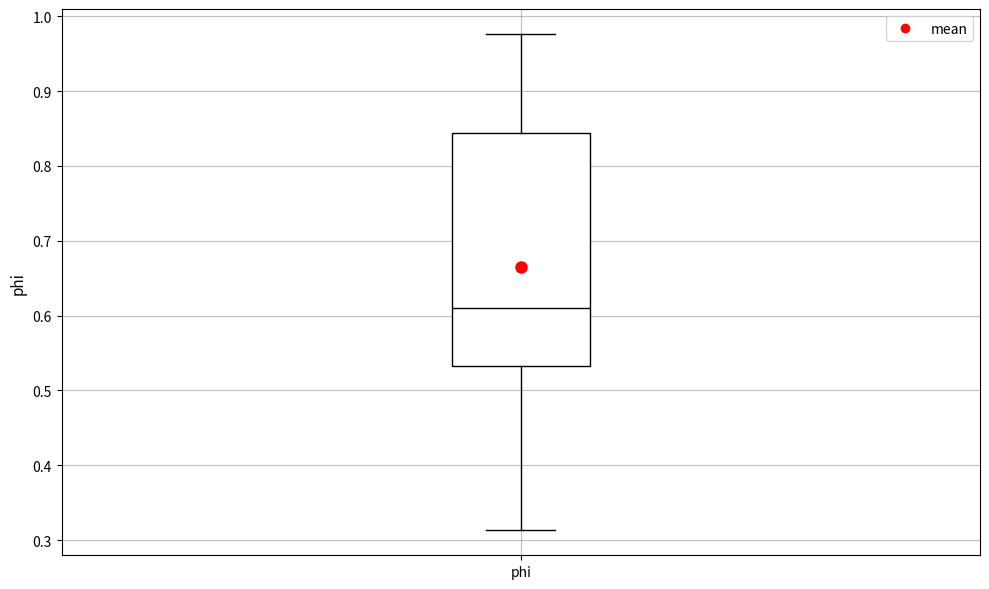

Where does the lower whisker of the box for phi end on the y-axis? The values are not printed on the chart, so give them approximately, as read against the axis.

0.31